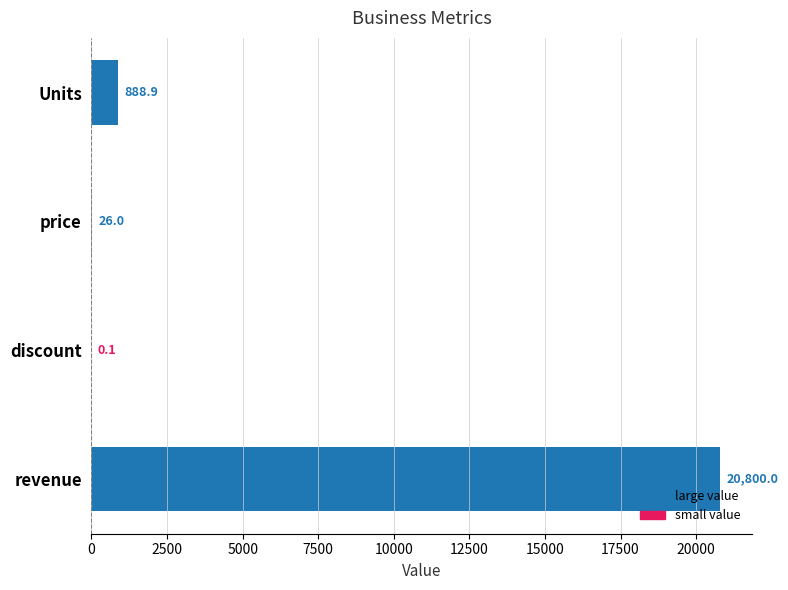

At which category does the chart reach its peak across all series?

revenue